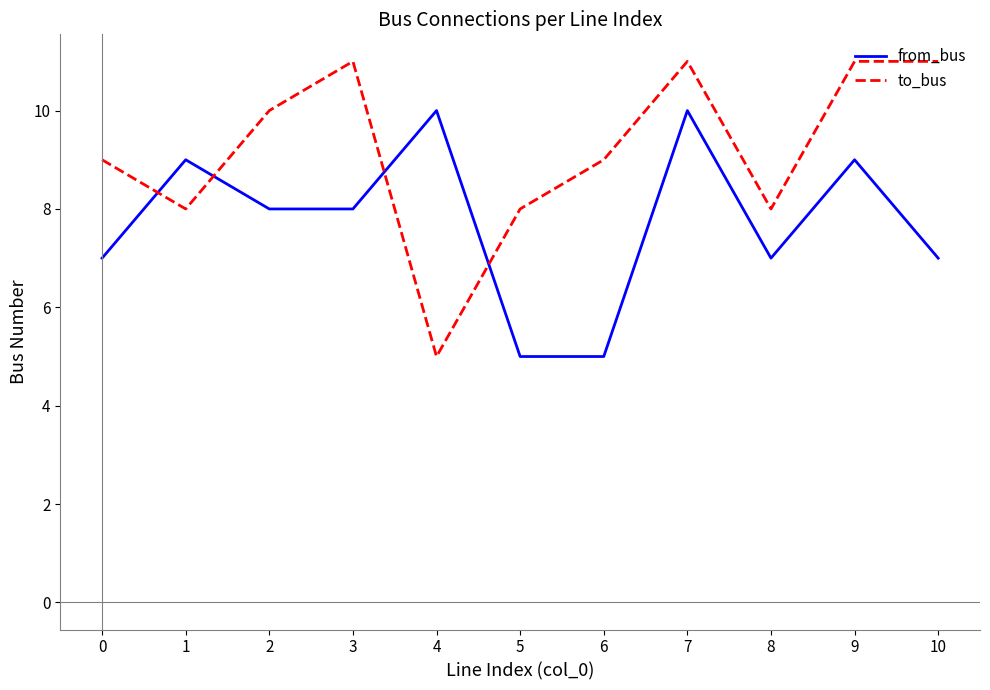

Reading left to right, list all the values displayed in this chart.

from_bus: 7	9	8	8	10	5	5	10	7	9	7
to_bus: 9	8	10	11	5	8	9	11	8	11	11